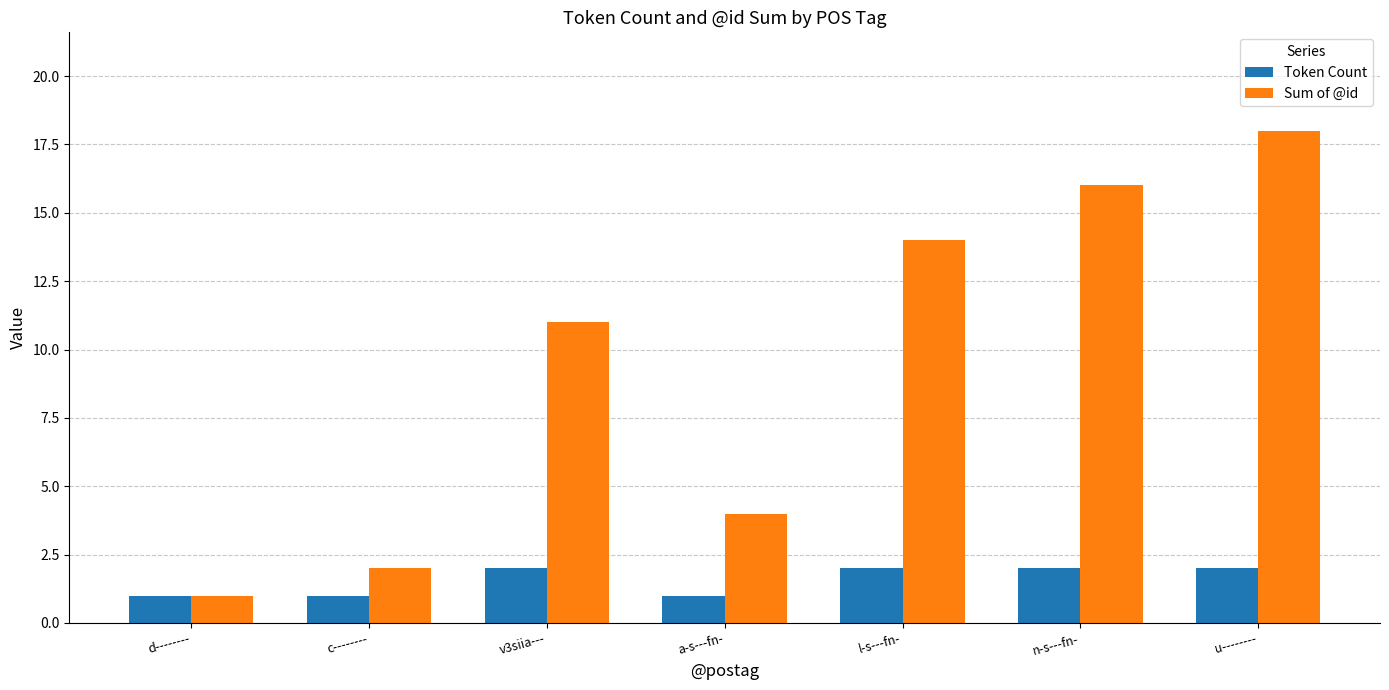

Which series has the largest range (max minus min)?

Sum of @id